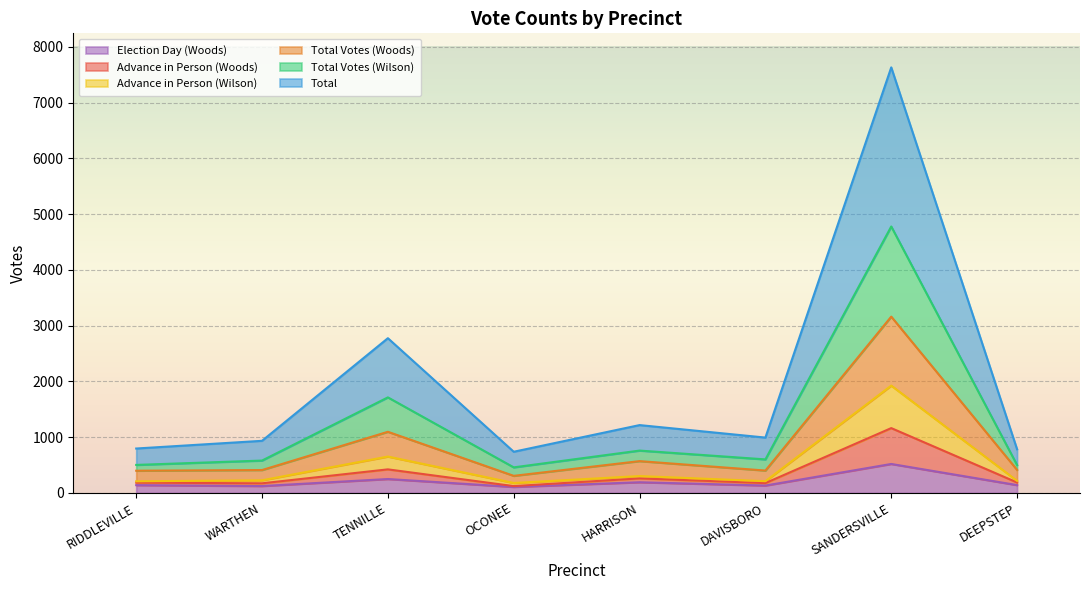

True or false: Advance in Person (Woods) and Election Day (Woods) cross at least once.

False